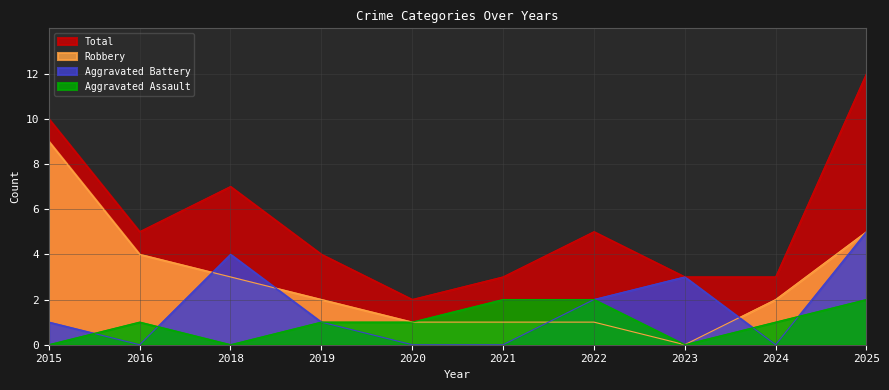

Which series has the largest total across all categories?

Total